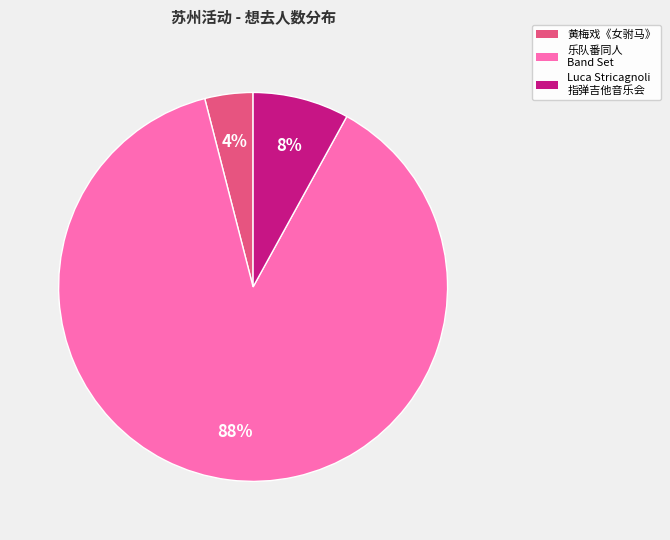

Is there a majority slice in this chart?

Yes